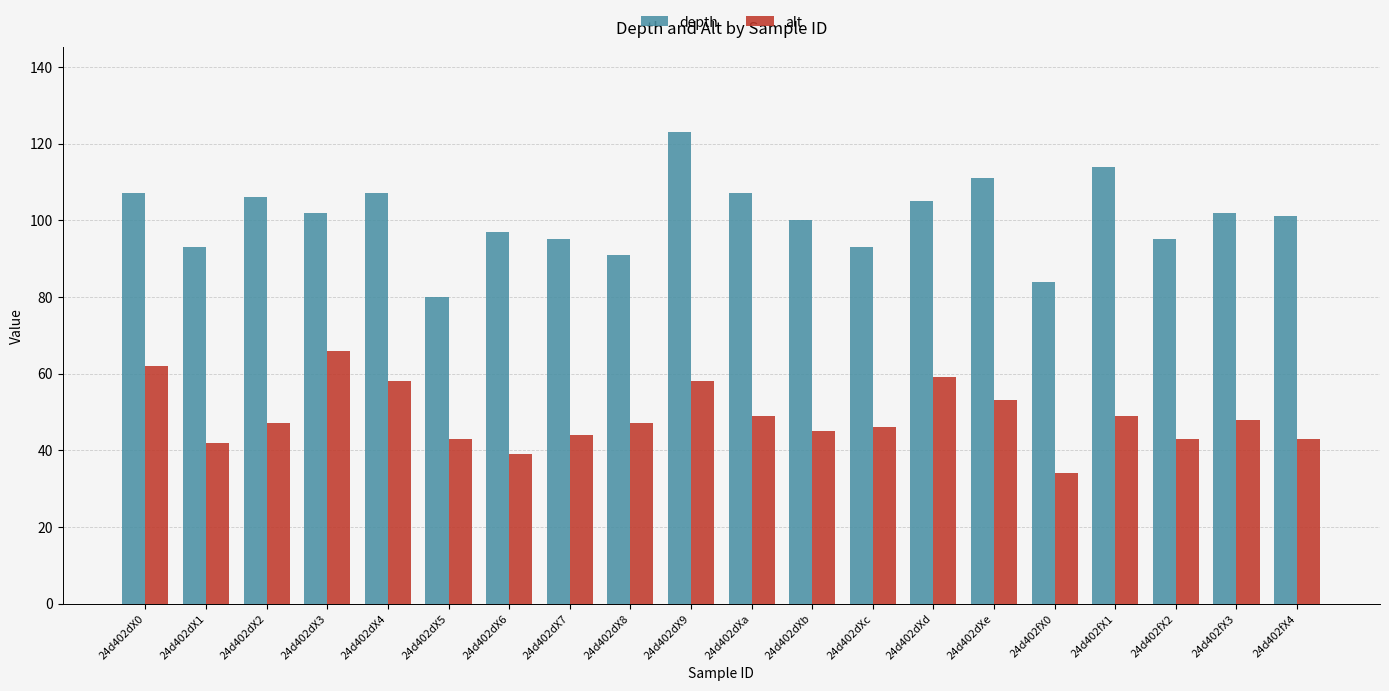

What is the label of the 9th bar from the right?

24d402dXb